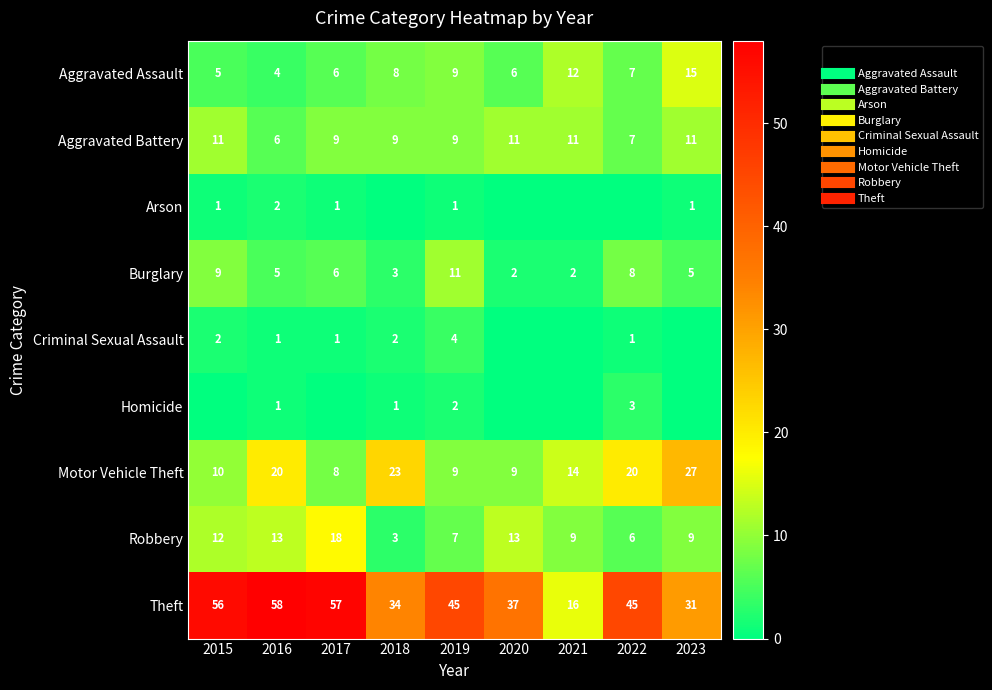

Which series has the largest total across all categories?

Theft